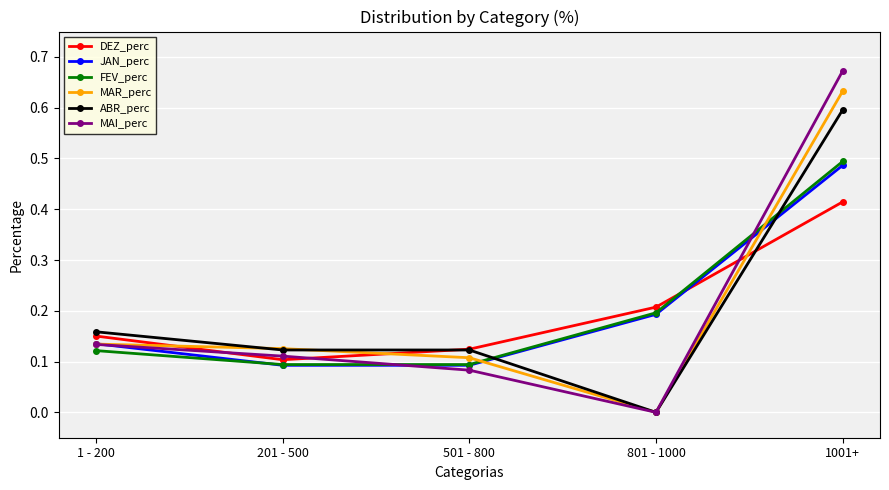

Count the number of categories in the chart.

5